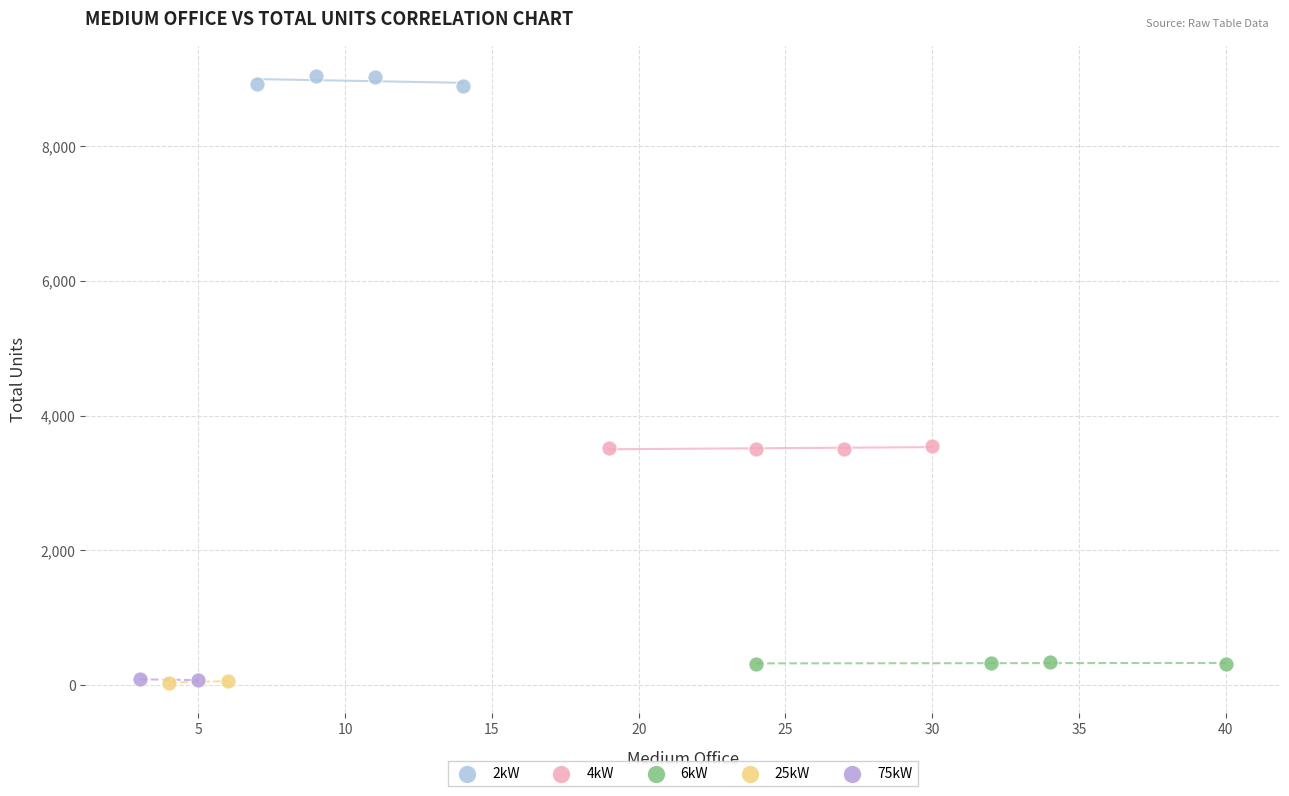

Which series reaches the maximum Y coordinate?

2kW